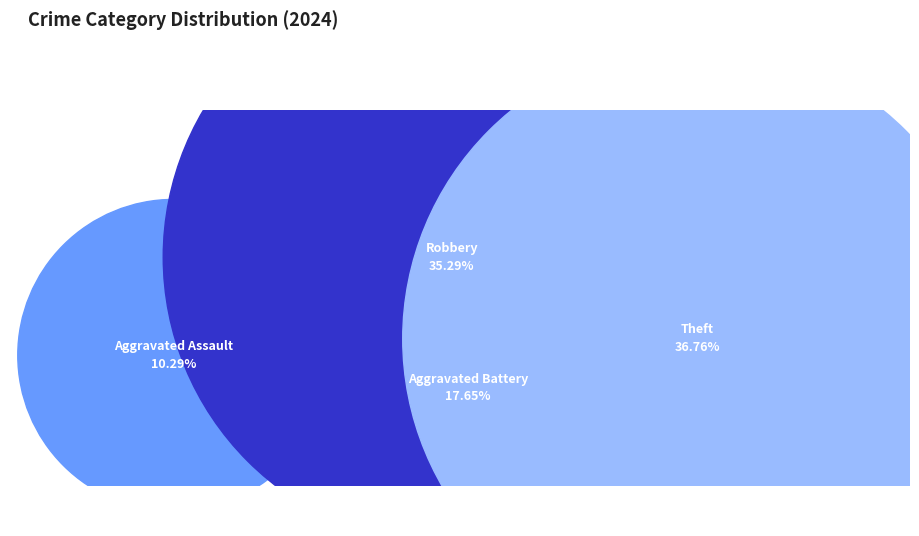

To the nearest percent, what percentage of the pie is Aggravated Battery?

18%